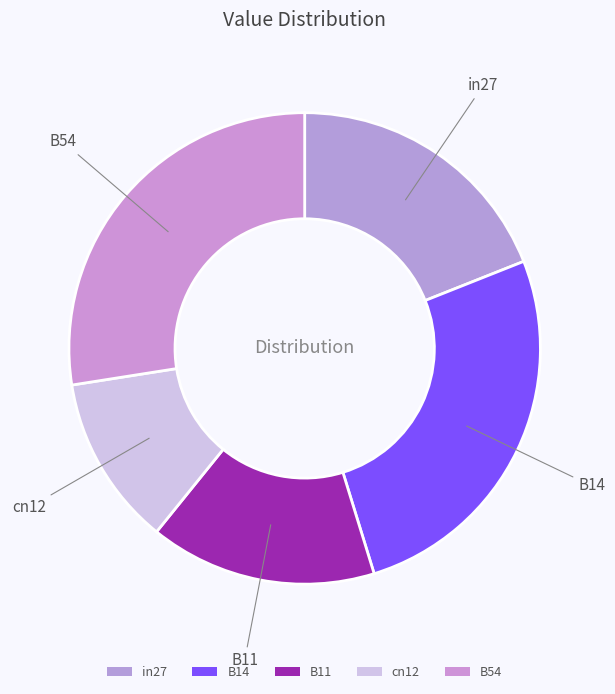

True or false: B54 accounts for 19% of the total.

False